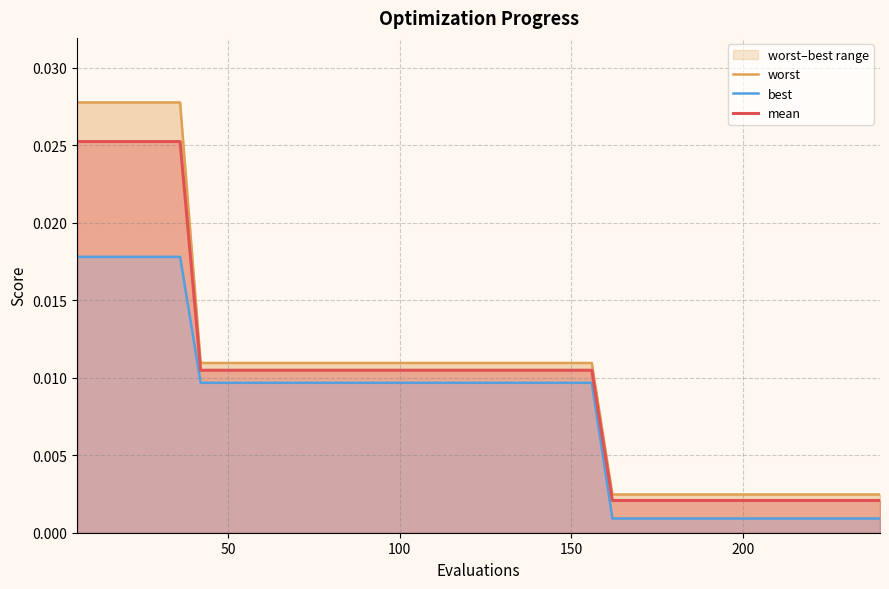

Does the chart display data point markers on the line(s)?

No